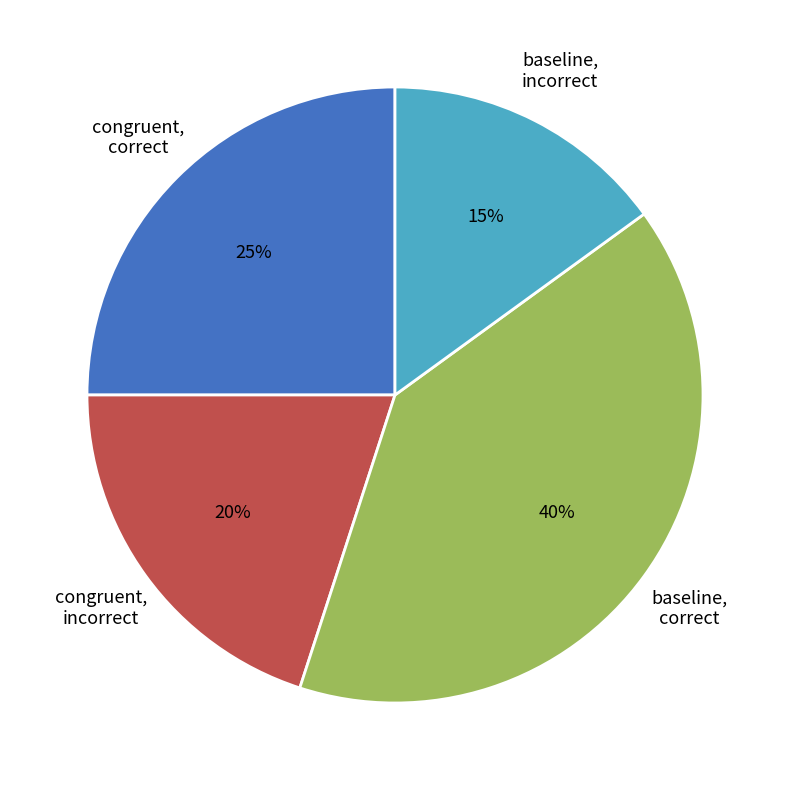

Approximately how many times larger is the value at congruent, correct compared to baseline, incorrect?

1.7